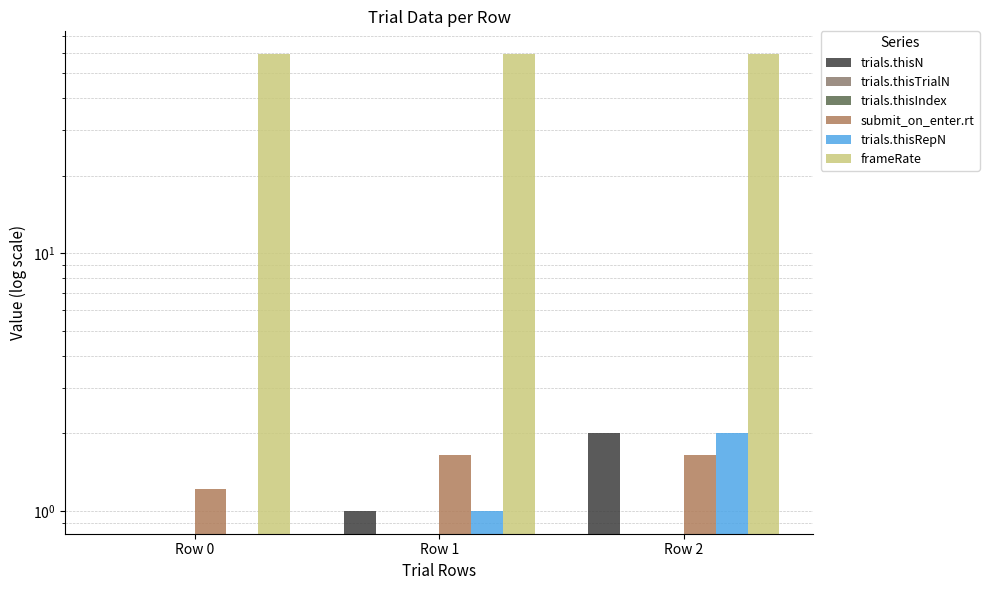

What is the total value across all series at Row 2?

64.9